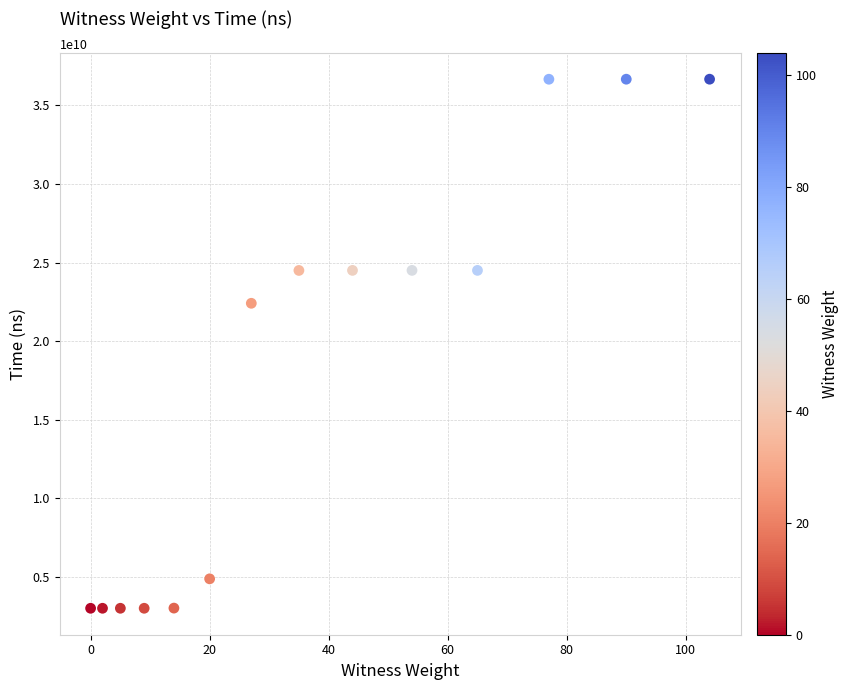

What is the range of X values (max minus min)?

104